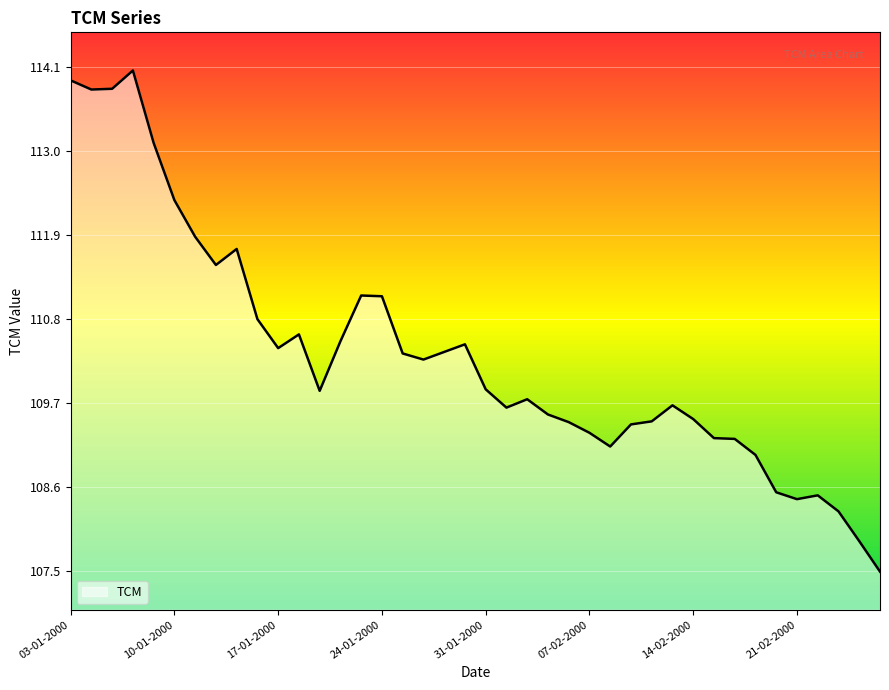

What is the difference between the maximum and minimum values?

6.6